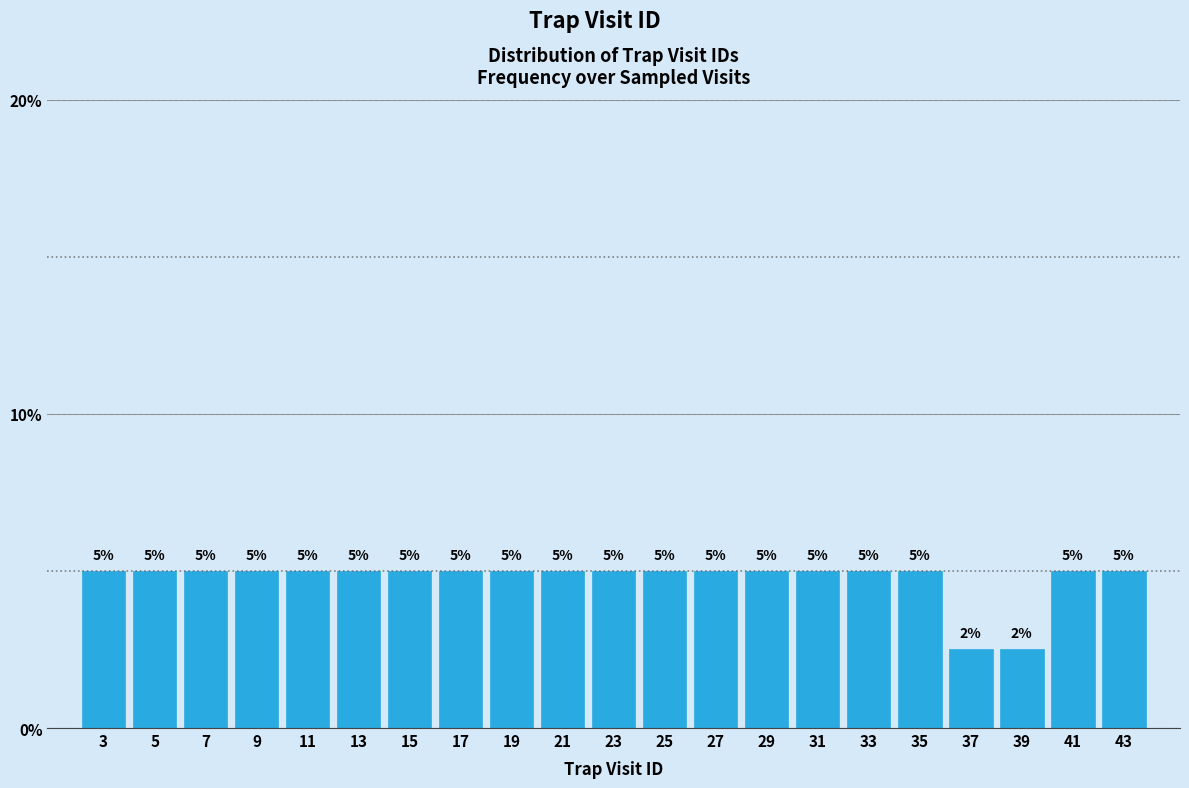

Is it true that the value at 35 is 8.9?

False